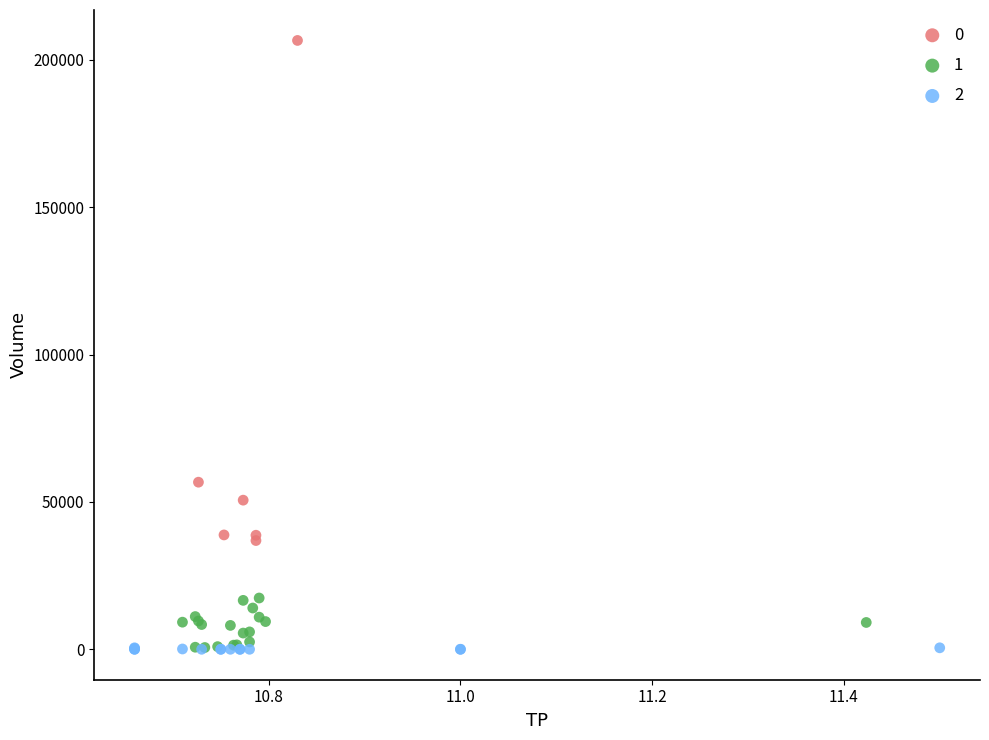

What are all the series names shown in the legend?

0, 1, 2